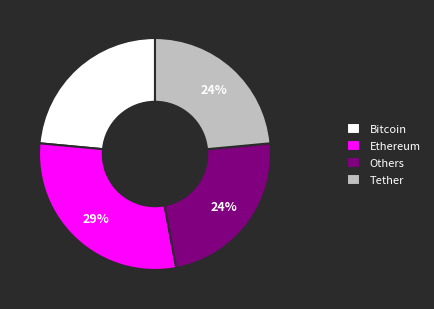

Which category has the biggest portion of the pie?

Ethereum